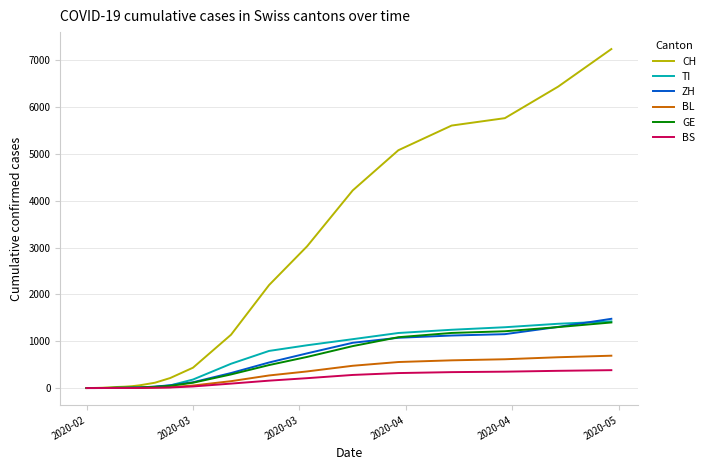

What is the maximum value shown in the chart?

7241